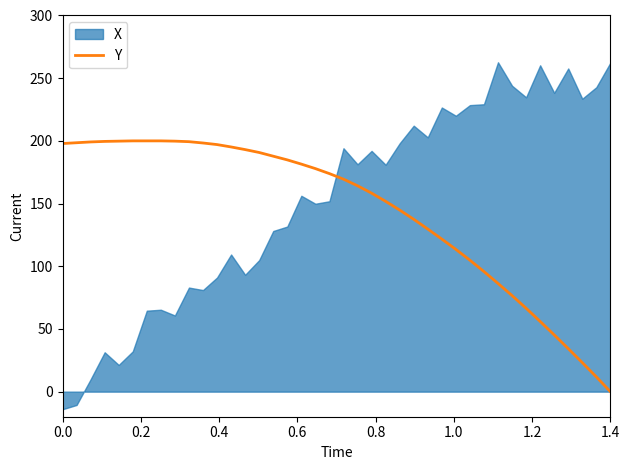

Count the number of categories in the chart.

40